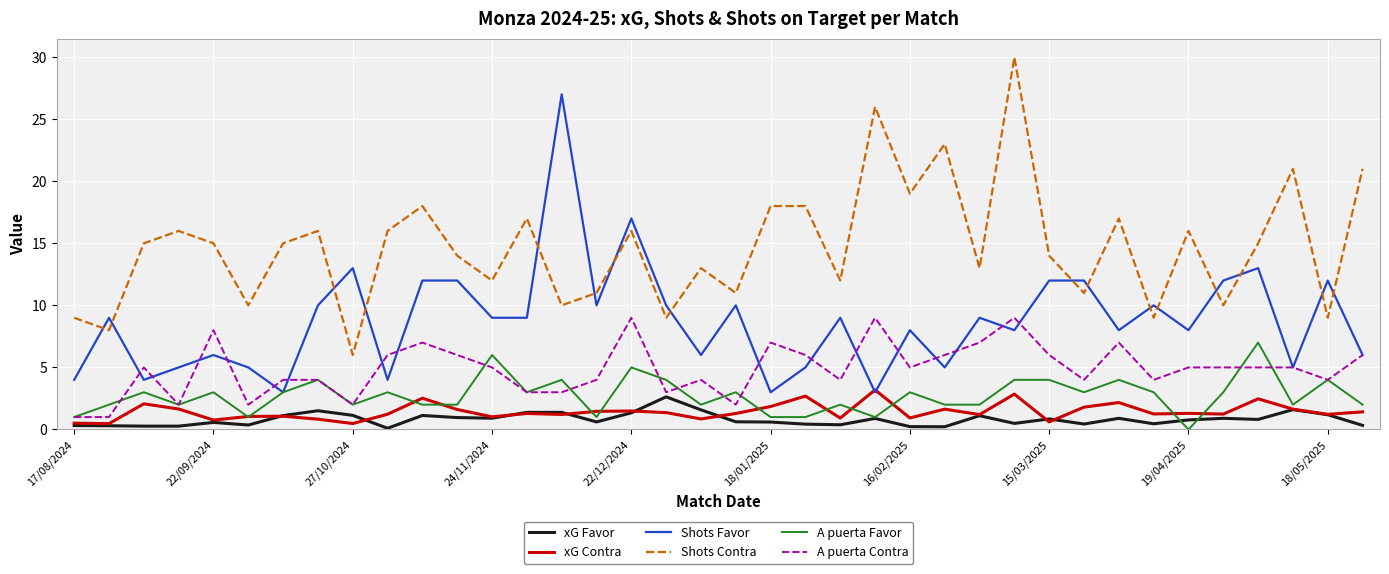

True or false: Shots Contra and xG Contra cross at least once.

False